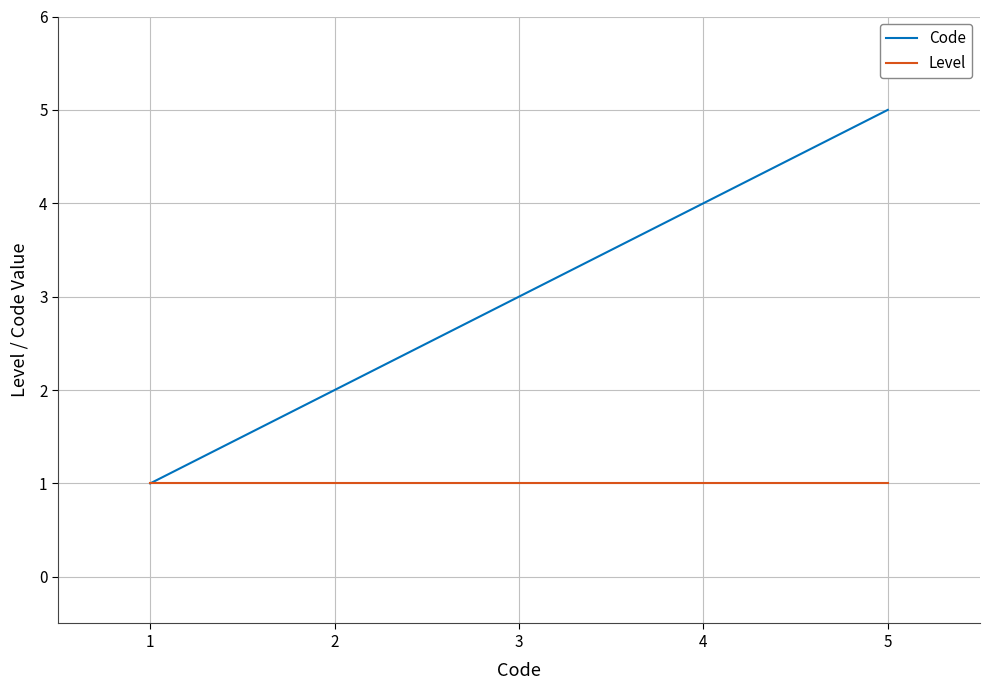

Is the value of Code at 4 greater than the value of Level at 2?

Yes